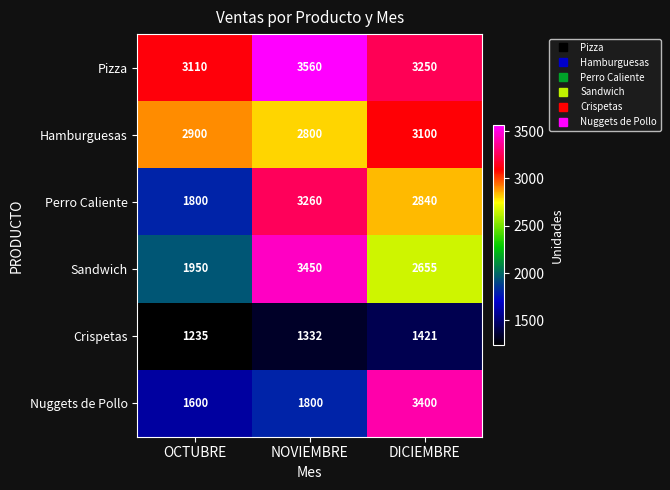

At how many categories does at least one series exceed 3066?

3